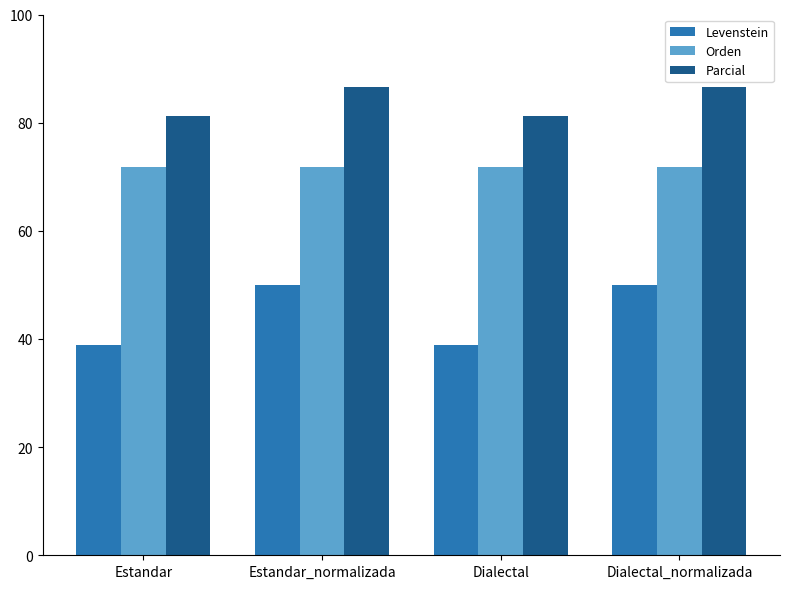

How many groups of bars are there?

4